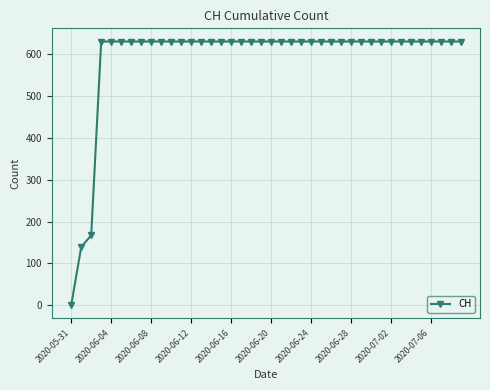

Reading right to left, extract all data points from this chart.

631	631	631	631	631	631	631	631	631	631	631	631	631	631	631	631	631	631	631	631	631	631	631	631	631	631	631	631	631	631	631	631	631	631	631	631	631	167	139	0